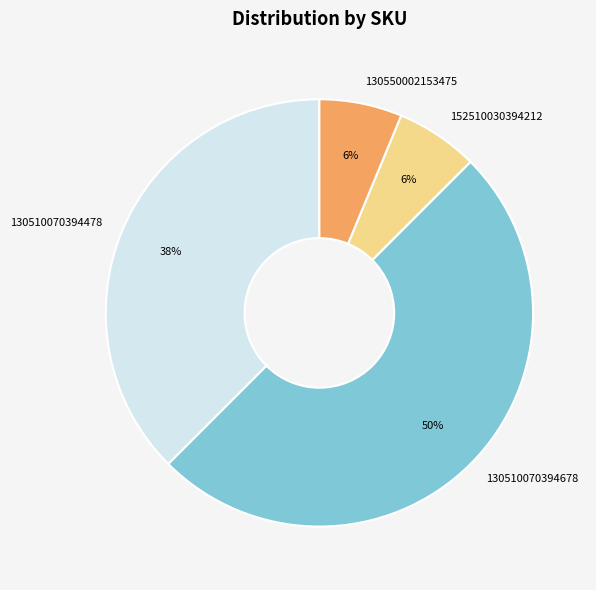

Is 152510030394212 the majority of the pie?

No